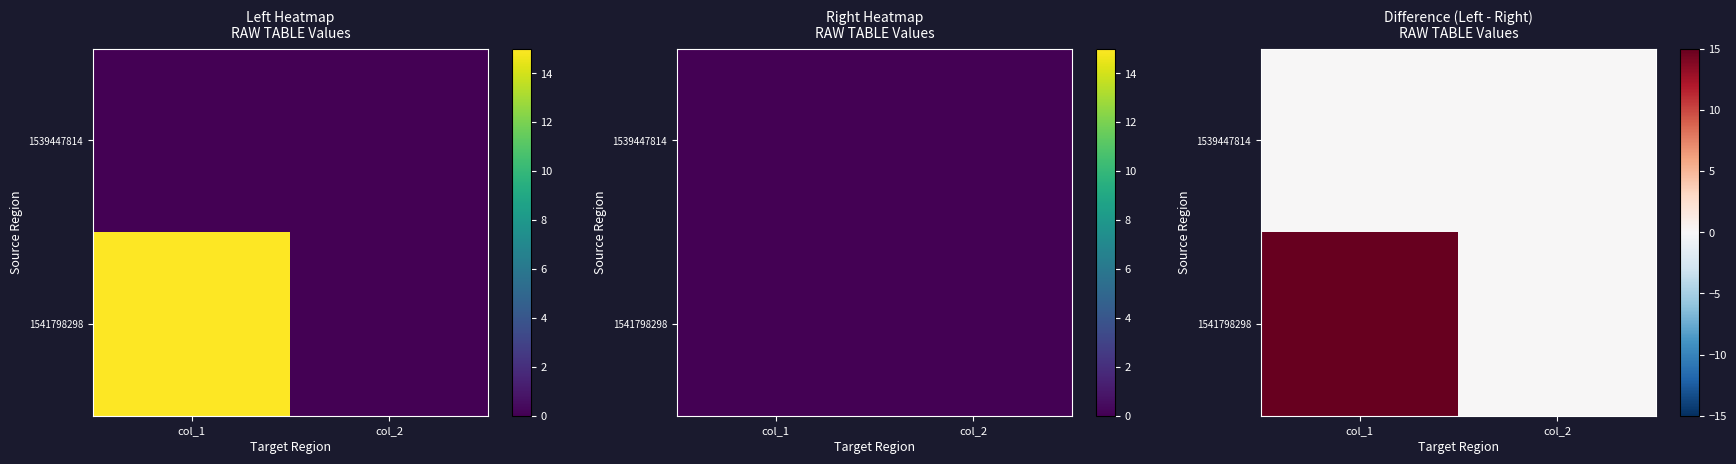

Which series has the largest range (max minus min)?

1541798298